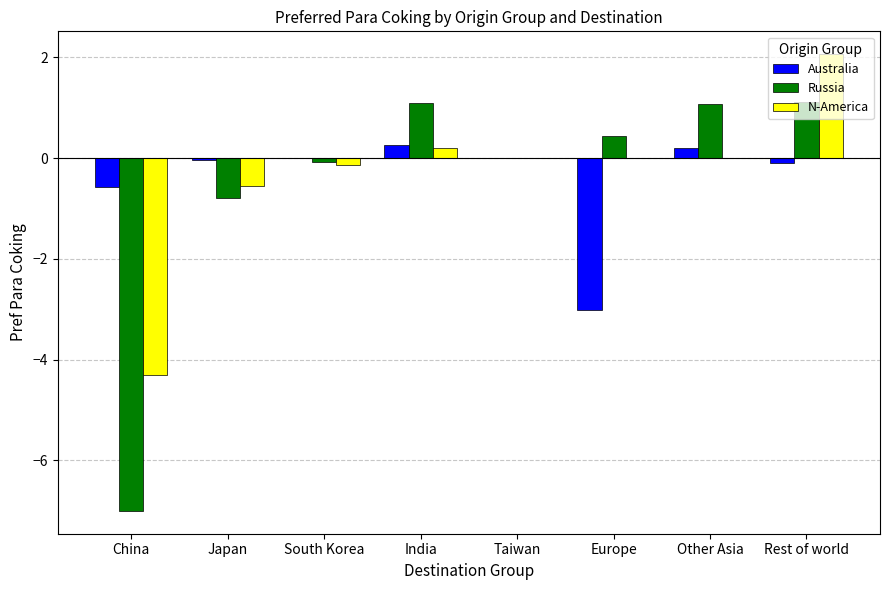

What is the sum of all N-America values?

-2.7